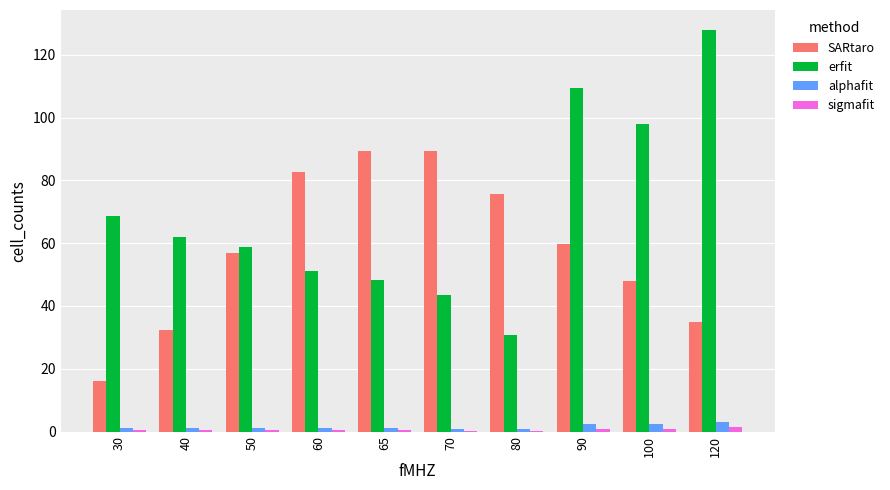

Where is erfit nearest to the value 79?

30